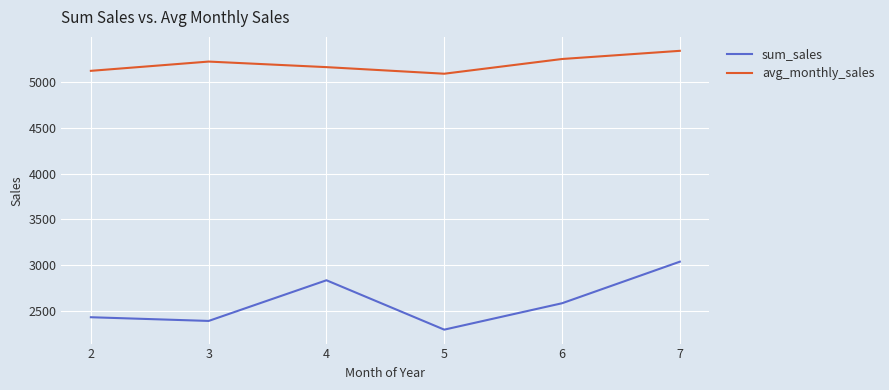

What is the approximate value of sum_sales at 5?

2295.7